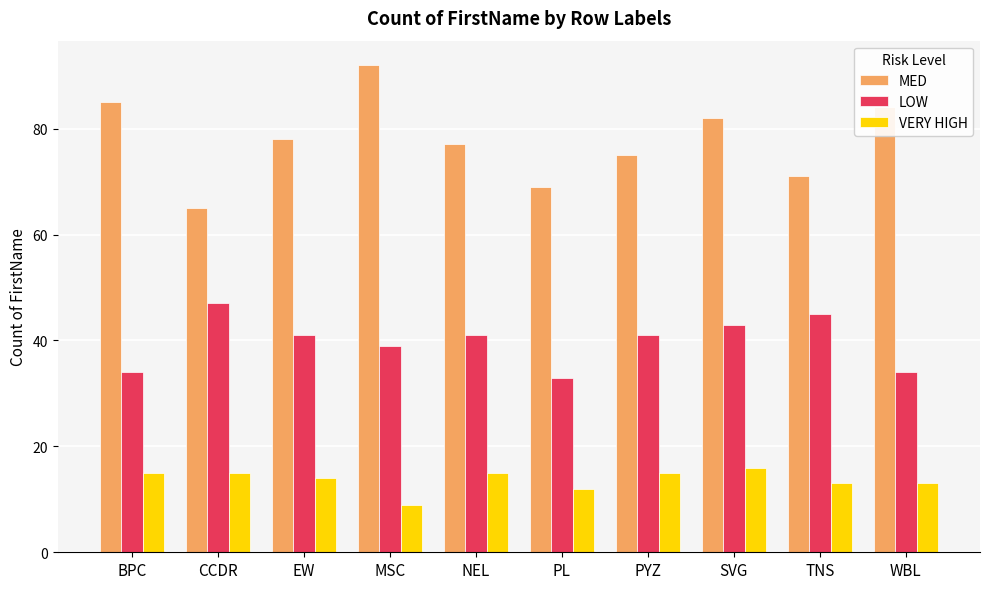

Which series changed the most between EW and MSC?

MED